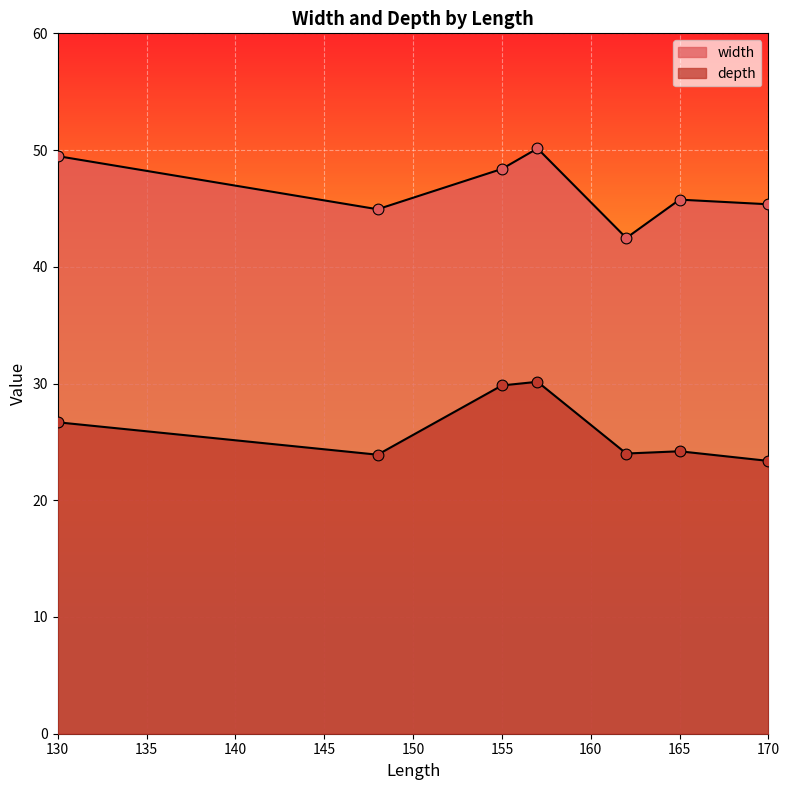

Which series contains the highest Y value?

width